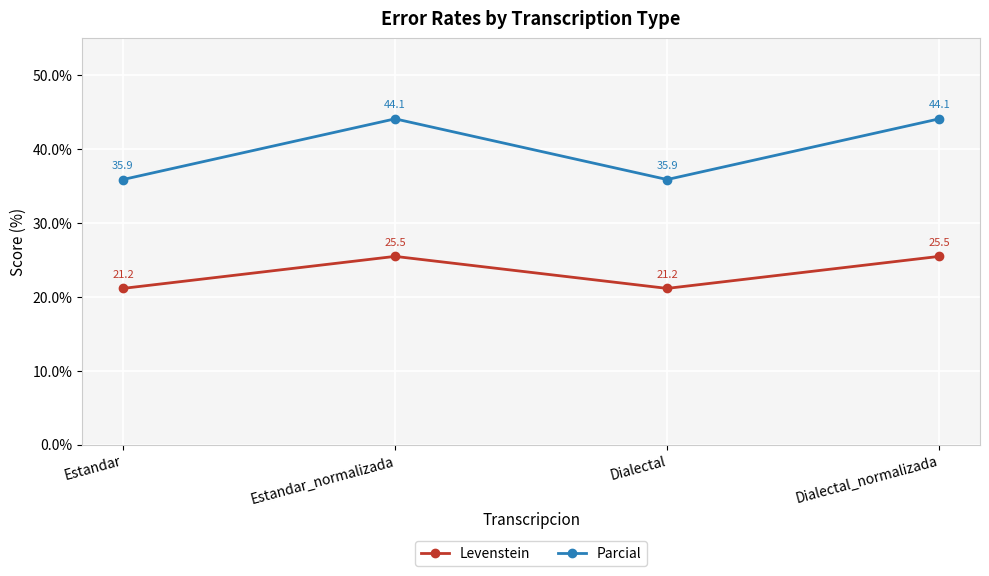

What is the total value across all series at Dialectal_normalizada?

69.6